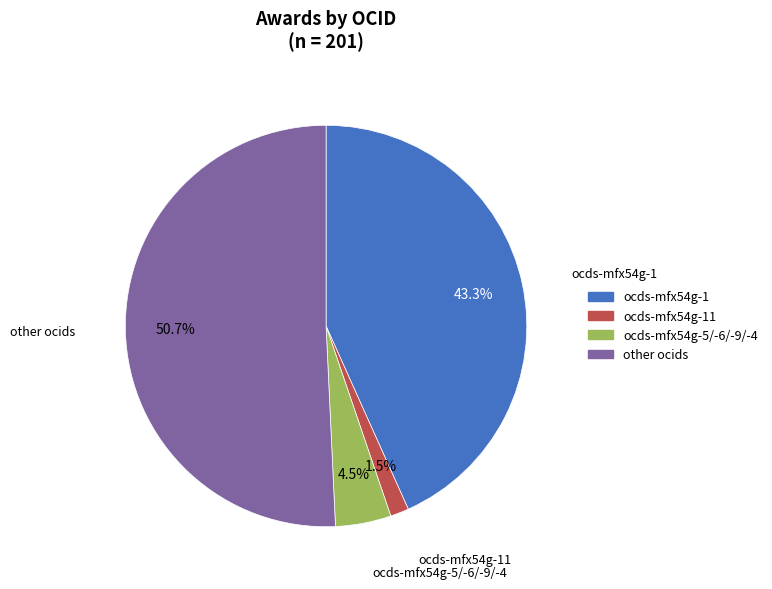

Between ocds-mfx54g-11 and other ocids, which is larger?

other ocids